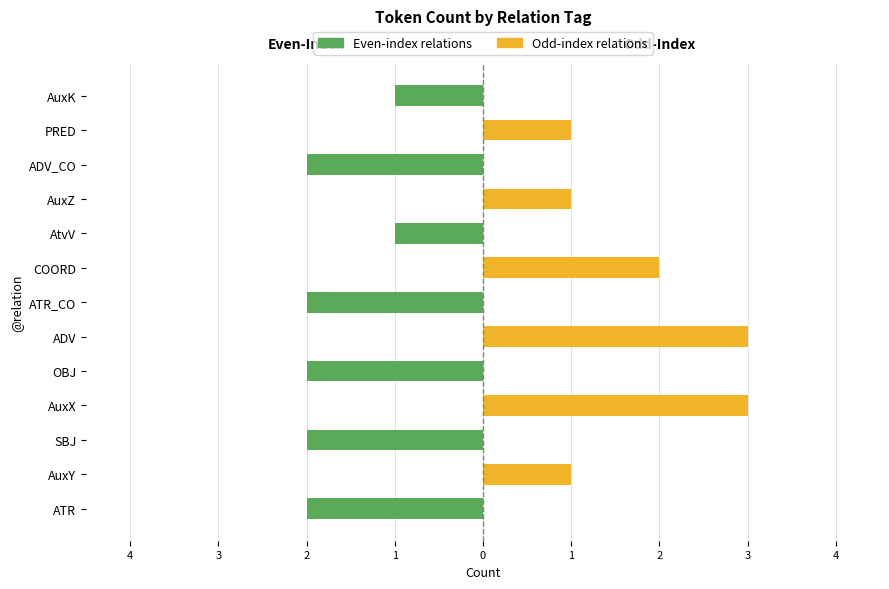

What is the value of the Even-index relations bar at the 11th from the left?

-2